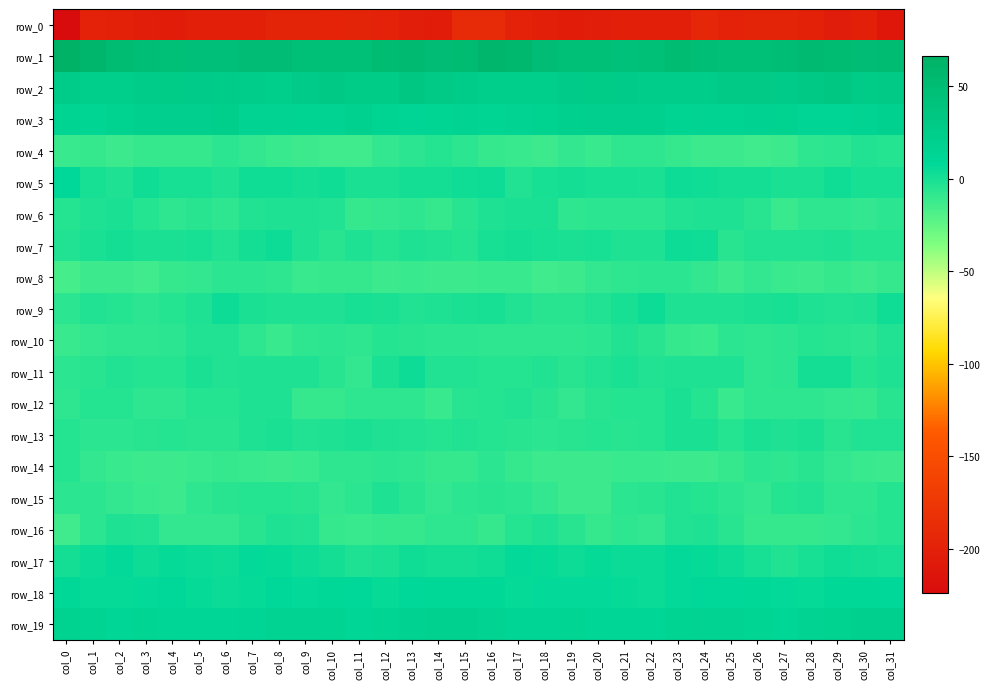

Is it true that row_5 equals -1.7 at col_6?

True